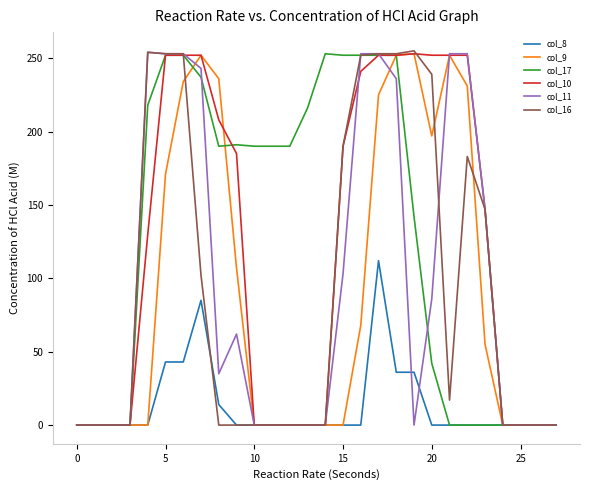

What is the maximum value for col_9?

253